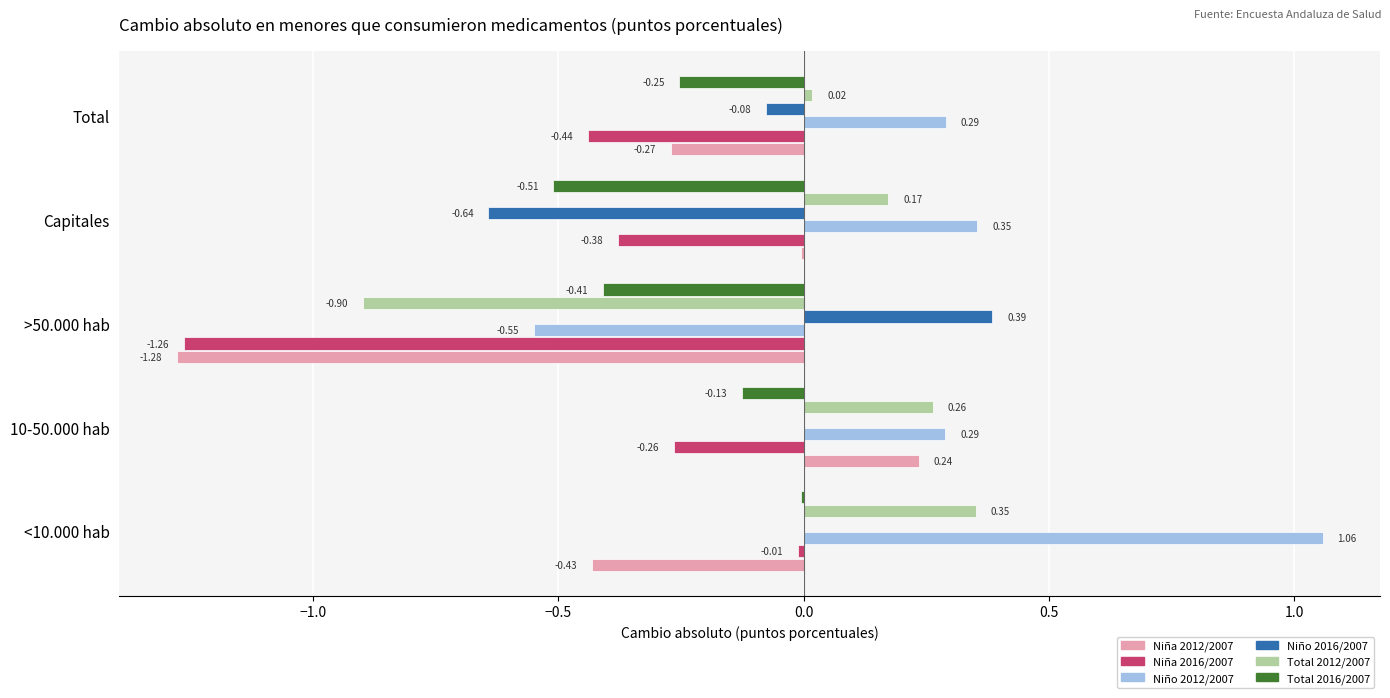

At which category is the sum across all series the highest?

<10.000 hab